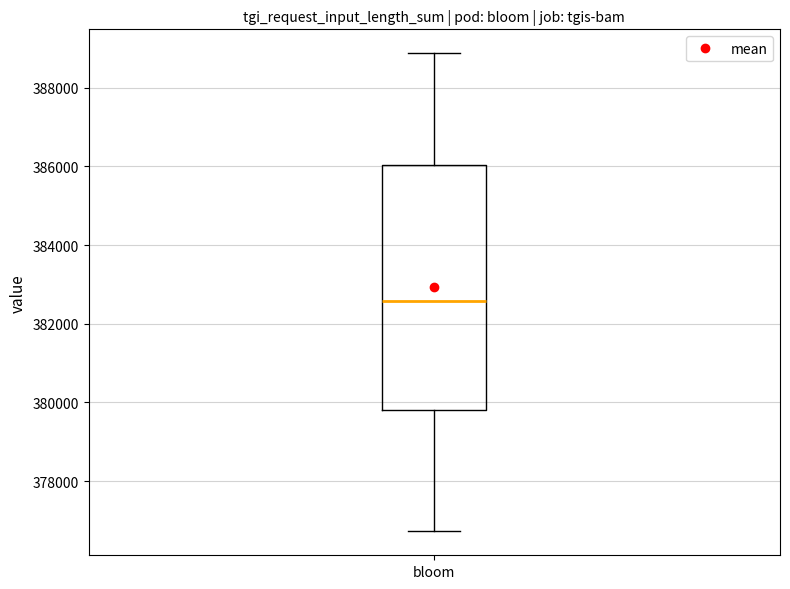

Where is the upper edge of the box for bloom on the y-axis? The values are not printed on the chart, so give them approximately, as read against the axis.

386000